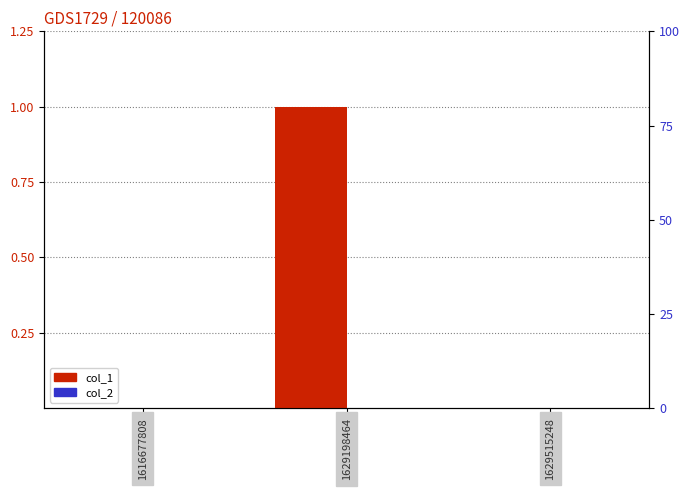

List the series in order of their peak value, highest first.

col_1, col_2